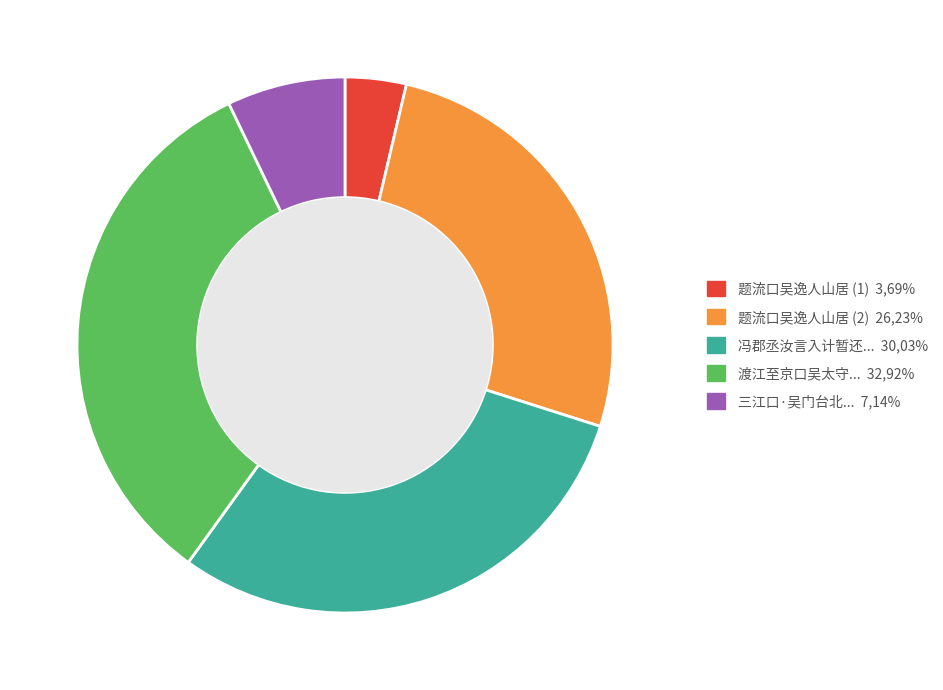

Rank the categories by value from highest to lowest.

渡江至京口吴太守... 32,92%, 冯郡丞汝言入计暂还... 30,03%, 题流口吴逸人山居 (2) 26,23%, 三江口·吴门台北... 7,14%, 题流口吴逸人山居 (1) 3,69%